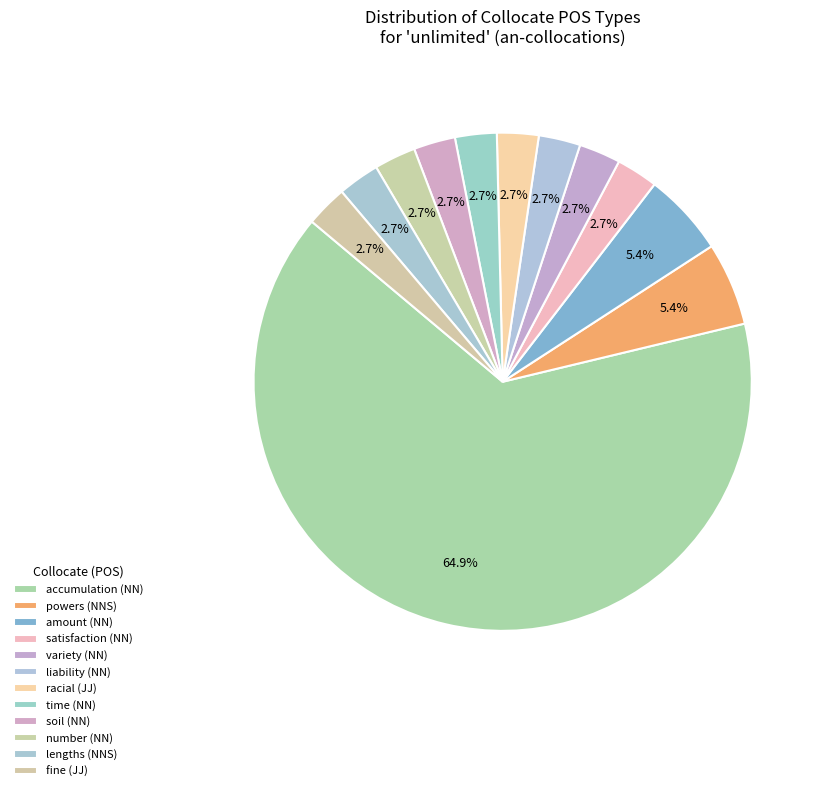

How many slices are in this pie chart?

12